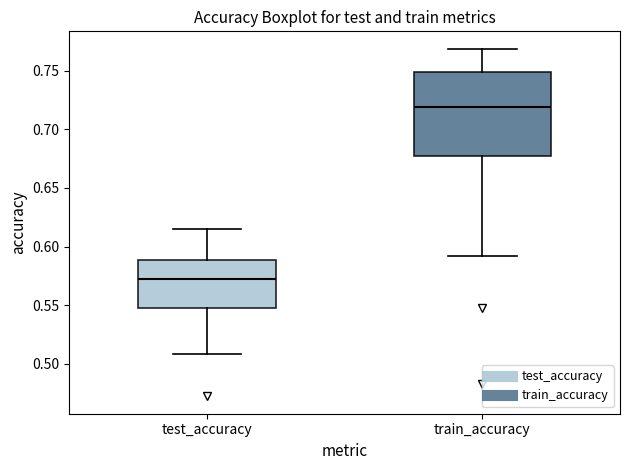

Which box is the tallest, from its lower edge to its upper edge?

train_accuracy